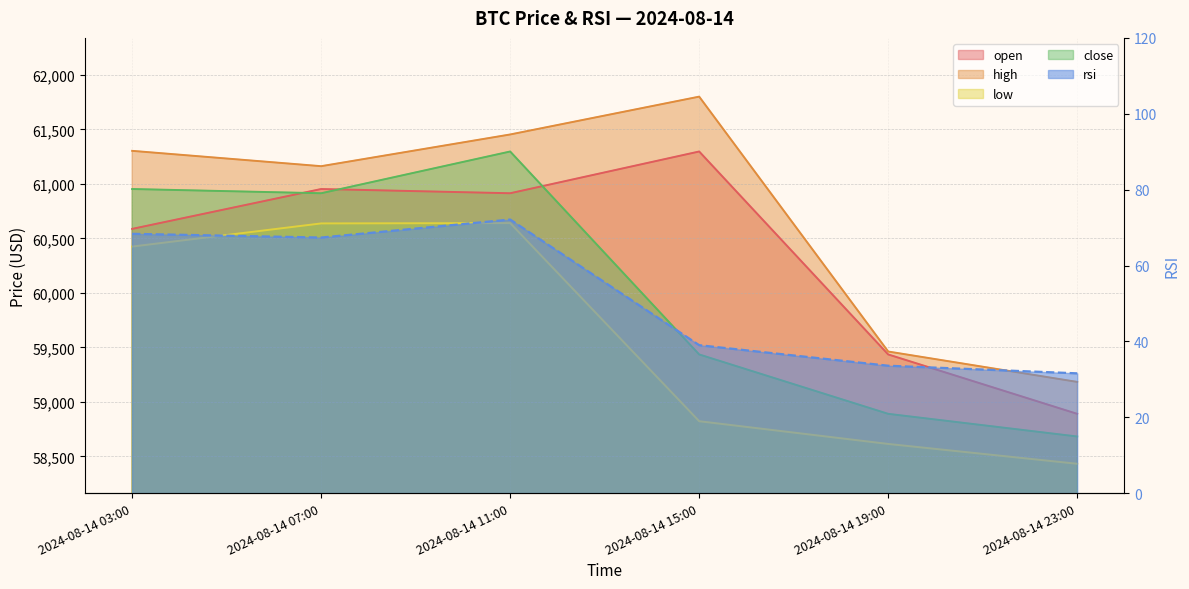

Reading left to right, transcribe all the data shown in this chart.

open: 2024-08-14 03:00=60587.2	2024-08-14 07:00=60952.8	2024-08-14 11:00=60914.0	2024-08-14 15:00=61296.9	2024-08-14 19:00=59435.7	2024-08-14 23:00=58891.1
high: 2024-08-14 03:00=61302.9	2024-08-14 07:00=61162.2	2024-08-14 11:00=61453.0	2024-08-14 15:00=61800.0	2024-08-14 19:00=59462.6	2024-08-14 23:00=59184.0
low: 2024-08-14 03:00=60425.0	2024-08-14 07:00=60637.3	2024-08-14 11:00=60640.4	2024-08-14 15:00=58823.5	2024-08-14 19:00=58615.1	2024-08-14 23:00=58433.2
close: 2024-08-14 03:00=60952.8	2024-08-14 07:00=60914.0	2024-08-14 11:00=61296.9	2024-08-14 15:00=59435.7	2024-08-14 19:00=58891.1	2024-08-14 23:00=58683.4
rsi: 2024-08-14 03:00=68.4	2024-08-14 07:00=67.4	2024-08-14 11:00=72.1	2024-08-14 15:00=39.0	2024-08-14 19:00=33.6	2024-08-14 23:00=31.6